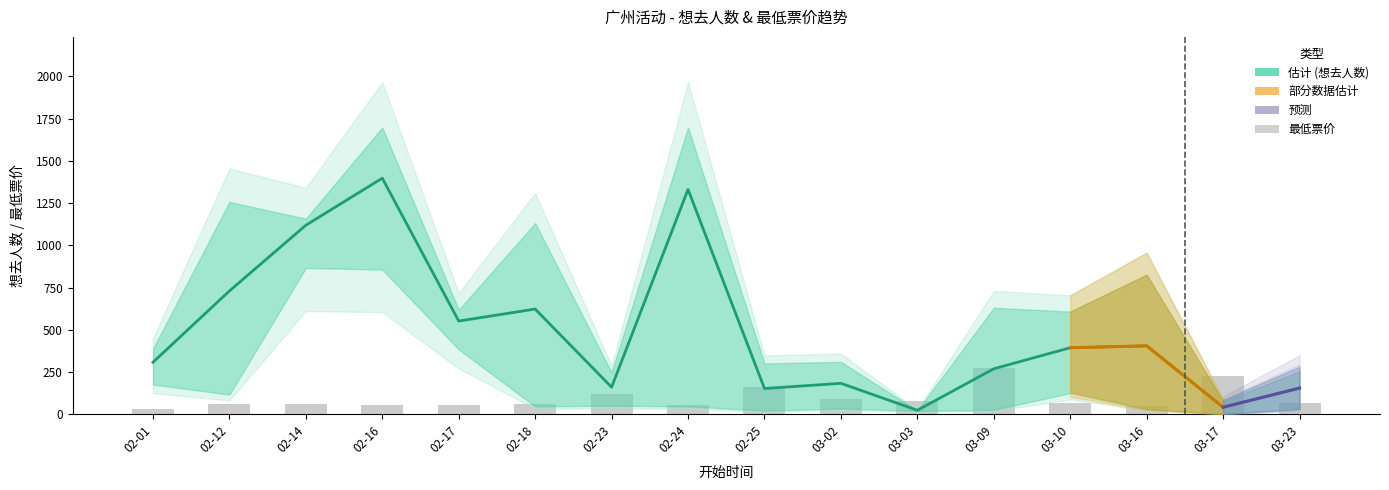

The 最低票价 series shows 9.2 at 2024-02-01. True or false?

False